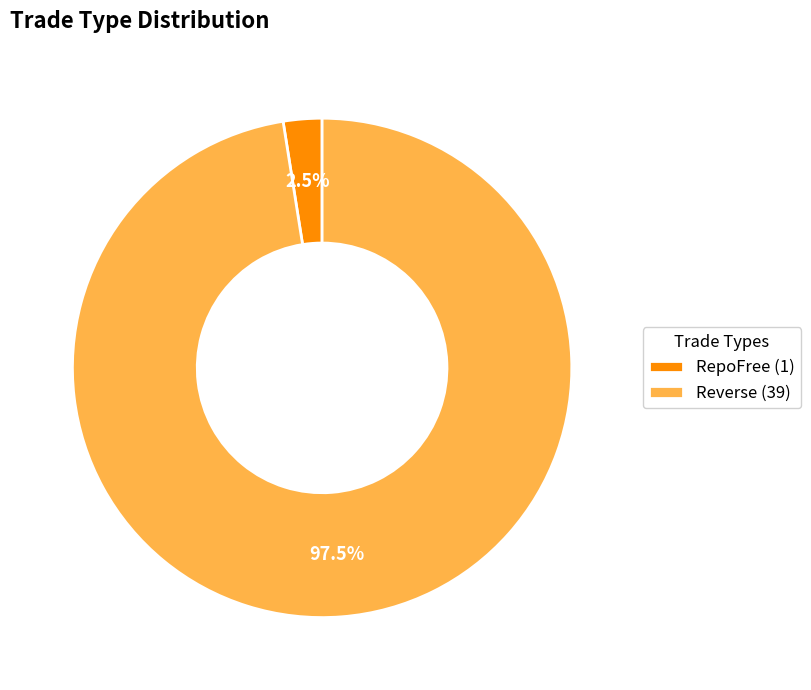

What percentage is NOT represented by RepoFree (1)?

97.5%